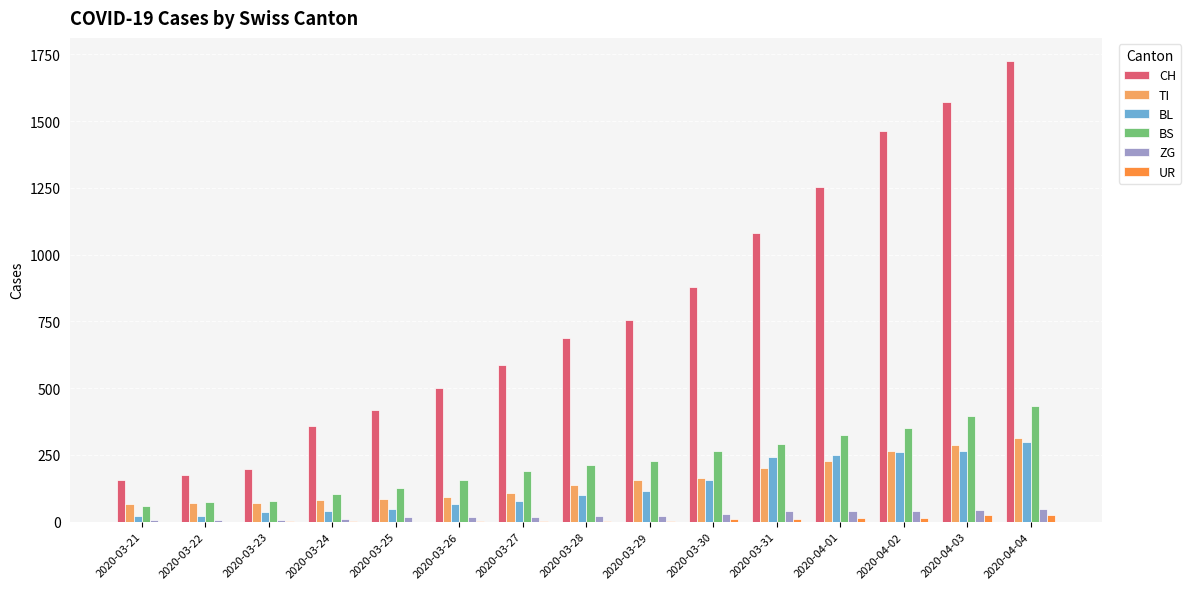

Which series has the largest total across all categories?

CH